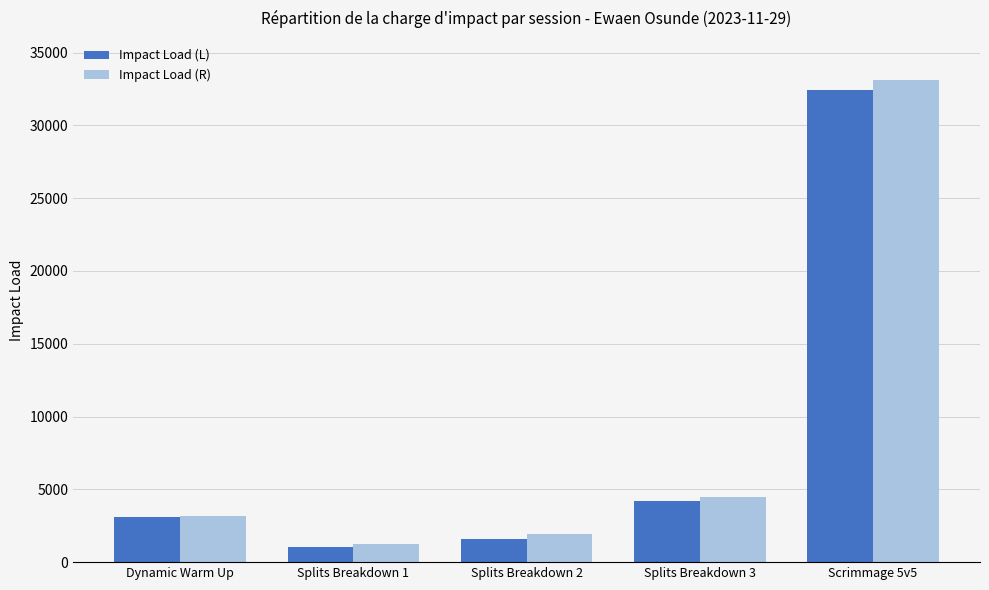

Which series changed the most between Splits Breakdown 2 and Scrimmage 5v5?

Impact Load (R)